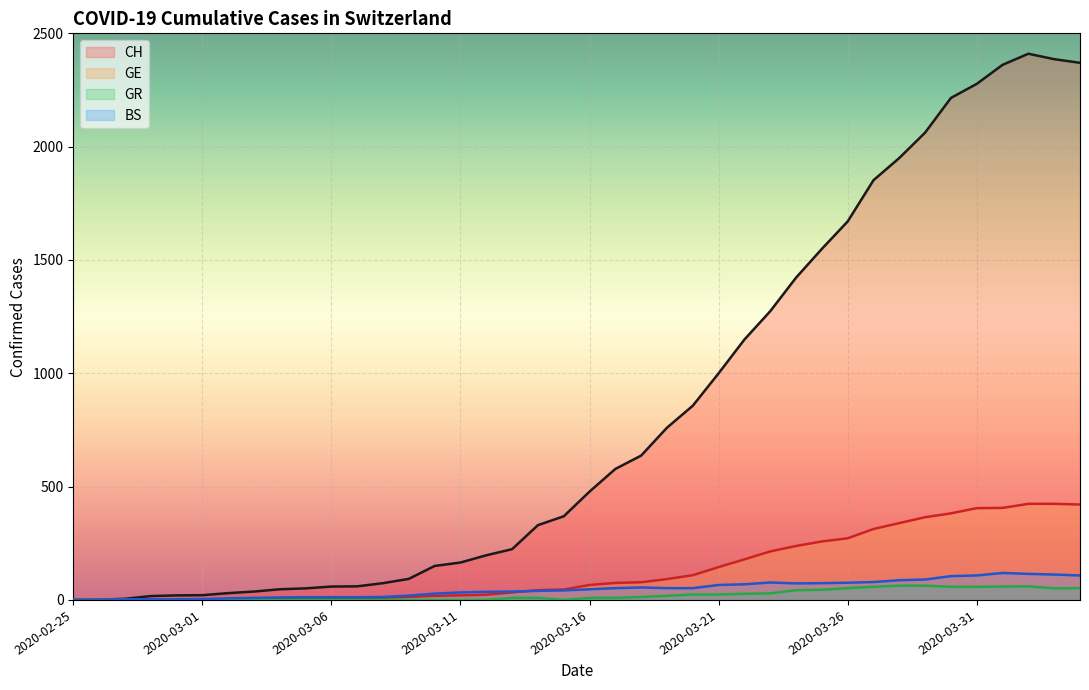

Reading left to right, transcribe all the data shown in this chart.

CH: 2020-02-25=0	2020-02-26=1	2020-02-27=5	2020-02-28=17	2020-02-29=20	2020-03-01=21	2020-03-02=30	2020-03-03=37	2020-03-04=47	2020-03-05=51	2020-03-06=59	2020-03-07=60	2020-03-08=74	2020-03-09=93	2020-03-10=150	2020-03-11=165	2020-03-12=197	2020-03-13=224	2020-03-14=330	2020-03-15=369	2020-03-16=478	2020-03-17=578	2020-03-18=637	2020-03-19=760	2020-03-20=857	2020-03-21=1000	2020-03-22=1149	2020-03-23=1274	2020-03-24=1422	2020-03-25=1549	2020-03-26=1670	2020-03-27=1852	2020-03-28=1950	2020-03-29=2062	2020-03-30=2215	2020-03-31=2277	2020-04-01=2361	2020-04-02=2410	2020-04-03=2386	2020-04-04=2370
GE: 2020-02-25=0	2020-02-26=1	2020-02-27=1	2020-02-28=2	2020-02-29=3	2020-03-01=3	2020-03-02=3	2020-03-03=4	2020-03-04=4	2020-03-05=5	2020-03-06=7	2020-03-07=7	2020-03-08=9	2020-03-09=13	2020-03-10=18	2020-03-11=20	2020-03-12=23	2020-03-13=33	2020-03-14=43	2020-03-15=46	2020-03-16=66	2020-03-17=75	2020-03-18=78	2020-03-19=92	2020-03-20=109	2020-03-21=145	2020-03-22=179	2020-03-23=214	2020-03-24=238	2020-03-25=258	2020-03-26=272	2020-03-27=313	2020-03-28=339	2020-03-29=365	2020-03-30=382	2020-03-31=405	2020-04-01=406	2020-04-02=424	2020-04-03=424	2020-04-04=421
BS: 2020-02-25=0	2020-02-26=0	2020-02-27=3	2020-02-28=3	2020-02-29=3	2020-03-01=4	2020-03-02=7	2020-03-03=9	2020-03-04=11	2020-03-05=12	2020-03-06=12	2020-03-07=12	2020-03-08=13	2020-03-09=19	2020-03-10=28	2020-03-11=33	2020-03-12=36	2020-03-13=37	2020-03-14=40	2020-03-15=42	2020-03-16=47	2020-03-17=52	2020-03-18=55	2020-03-19=52	2020-03-20=52	2020-03-21=66	2020-03-22=69	2020-03-23=77	2020-03-24=73	2020-03-25=74	2020-03-26=76	2020-03-27=79	2020-03-28=87	2020-03-29=90	2020-03-30=105	2020-03-31=108	2020-04-01=119	2020-04-02=115	2020-04-03=112	2020-04-04=108
GR: 2020-02-25=0	2020-02-26=0	2020-02-27=0	2020-02-28=0	2020-02-29=0	2020-03-01=0	2020-03-02=0	2020-03-03=0	2020-03-04=0	2020-03-05=0	2020-03-06=0	2020-03-07=0	2020-03-08=0	2020-03-09=0	2020-03-10=0	2020-03-11=0	2020-03-12=0	2020-03-13=9	2020-03-14=9	2020-03-15=0	2020-03-16=9	2020-03-17=9	2020-03-18=13	2020-03-19=18	2020-03-20=24	2020-03-21=24	2020-03-22=27	2020-03-23=29	2020-03-24=43	2020-03-25=45	2020-03-26=52	2020-03-27=58	2020-03-28=63	2020-03-29=63	2020-03-30=58	2020-03-31=58	2020-04-01=59	2020-04-02=60	2020-04-03=51	2020-04-04=52